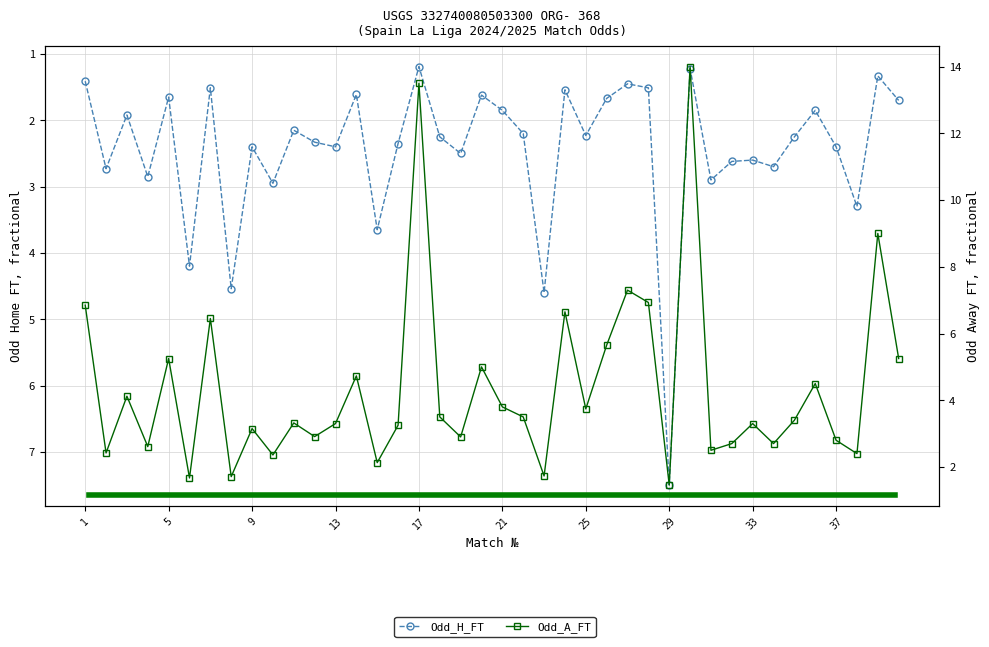

List the labels in order of Odd_A_FT value, smallest first.

29, 6, 8, 23, 15, 10, 38, 2, 31, 4, 32, 34, 37, 19, 12, 9, 16, 13, 33, 11, 35, 18, 22, 25, 21, 3, 36, 14, 20, 5, 40, 26, 7, 24, 1, 28, 27, 39, 17, 30